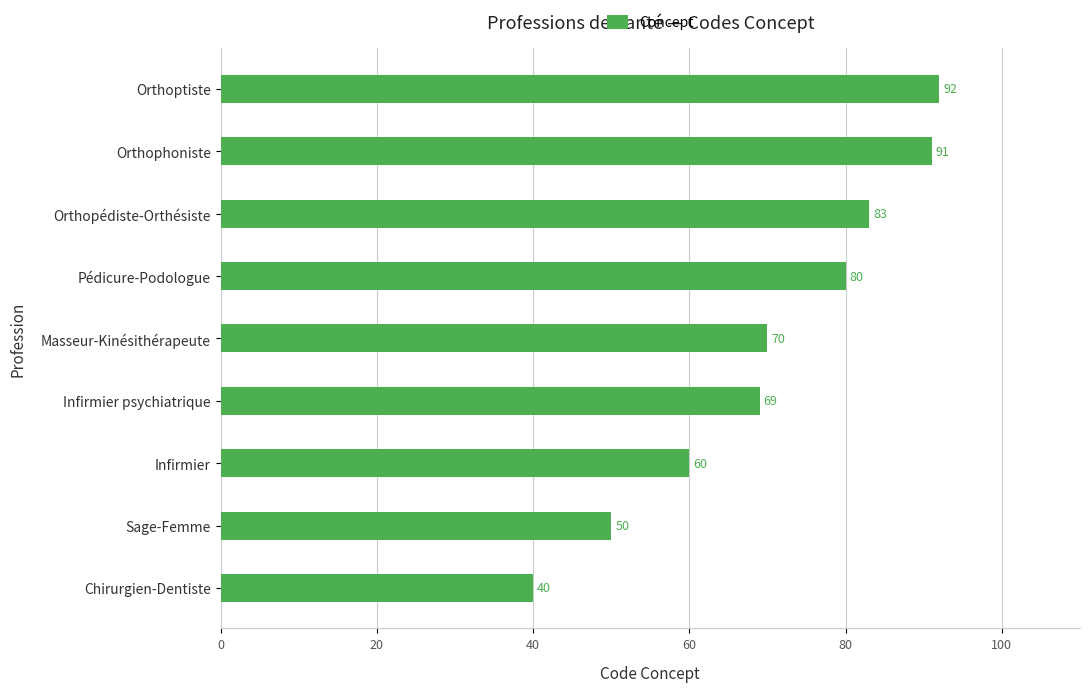

What is the sum of all values?

635